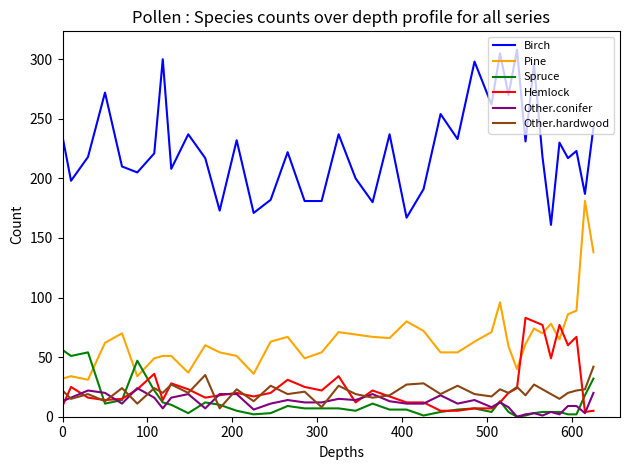

List the series in order of their peak value, lowest first.

Other.conifer, Other.hardwood, Spruce, Hemlock, Pine, Birch